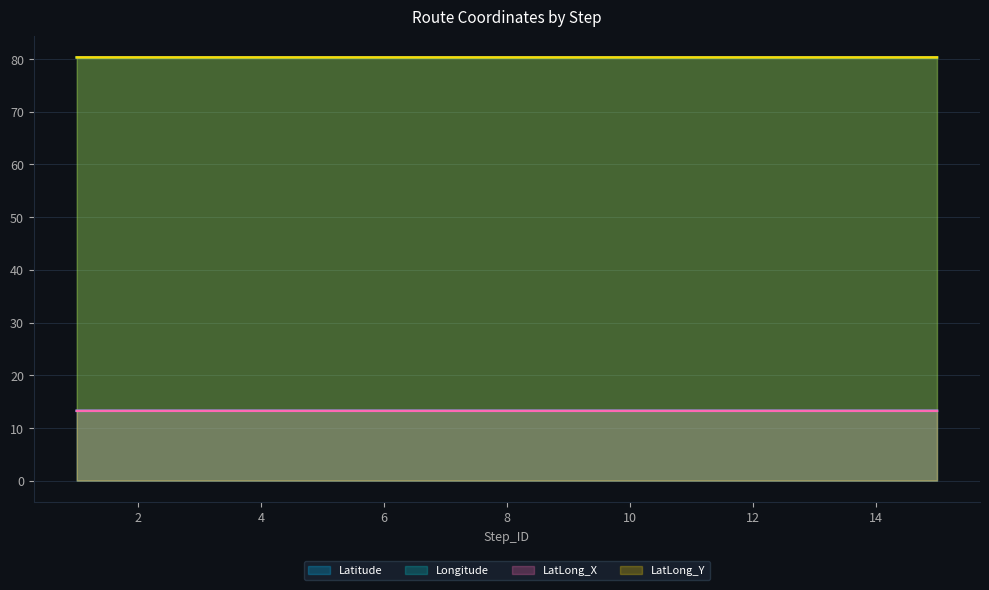

Does the chart display data point markers on the line(s)?

No